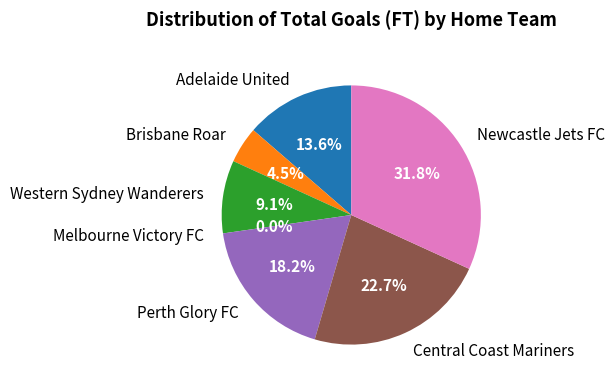

What is the largest slice in the pie chart?

Newcastle Jets FC